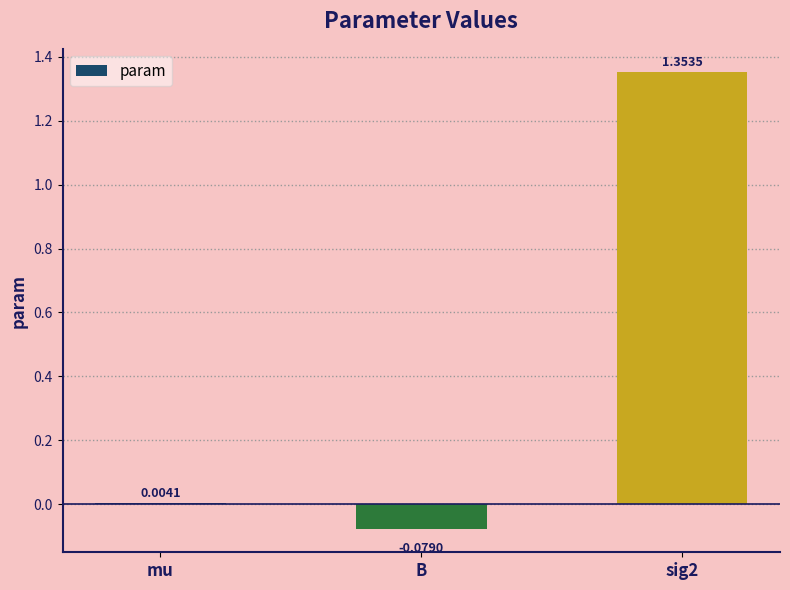

What is the sum of all values?

1.3